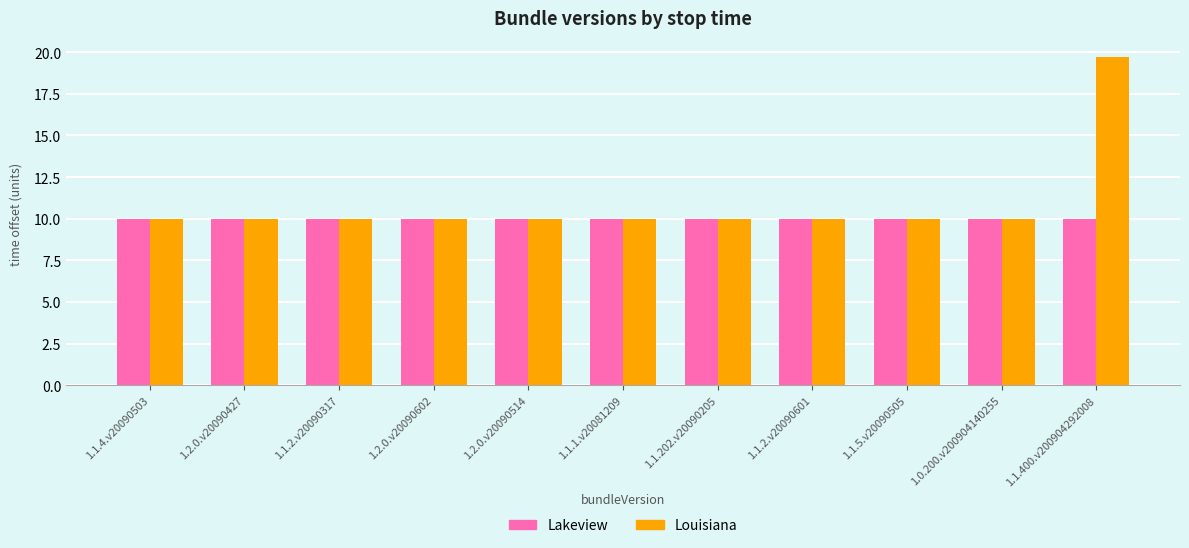

What is the total value across all series at 1.1.4.v20090503?

20.0